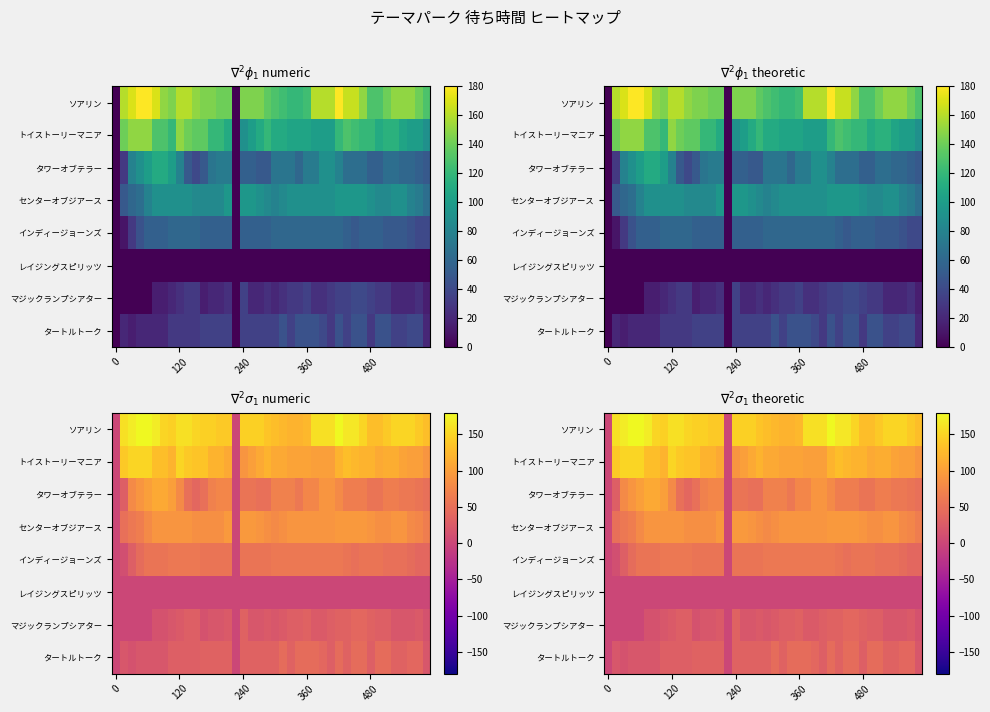

How many distinct data groups are displayed?

8